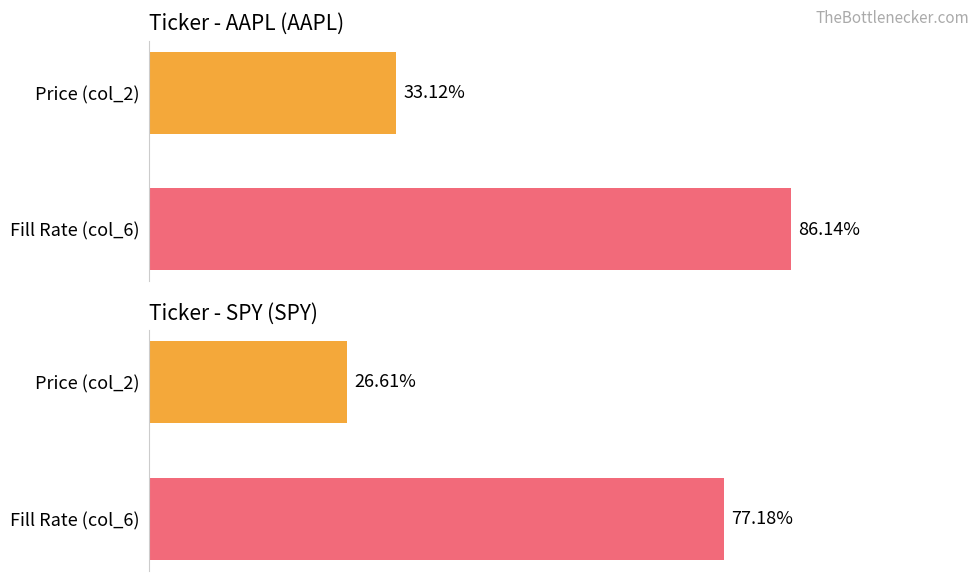

Which series has the widest spread of values?

AAPL